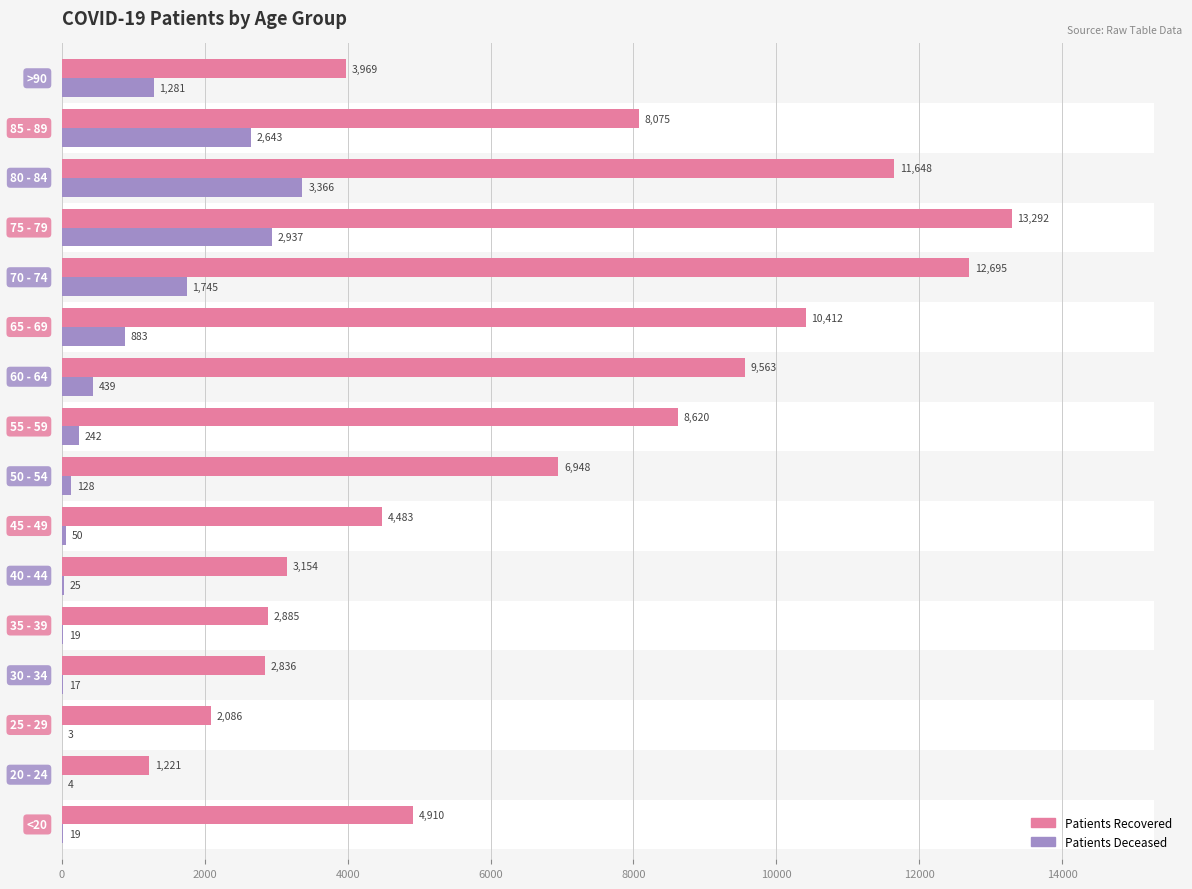

The patients_deceased series shows 83 at 12000. True or false?

False